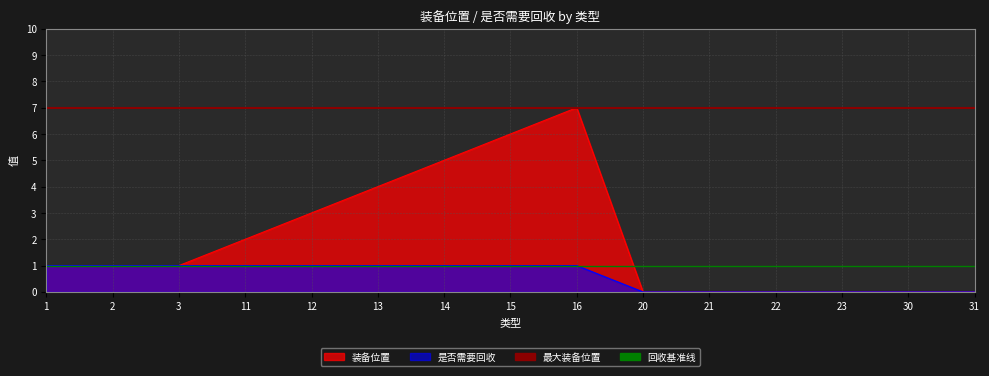

Read the 回收基准线 value at 1.

1